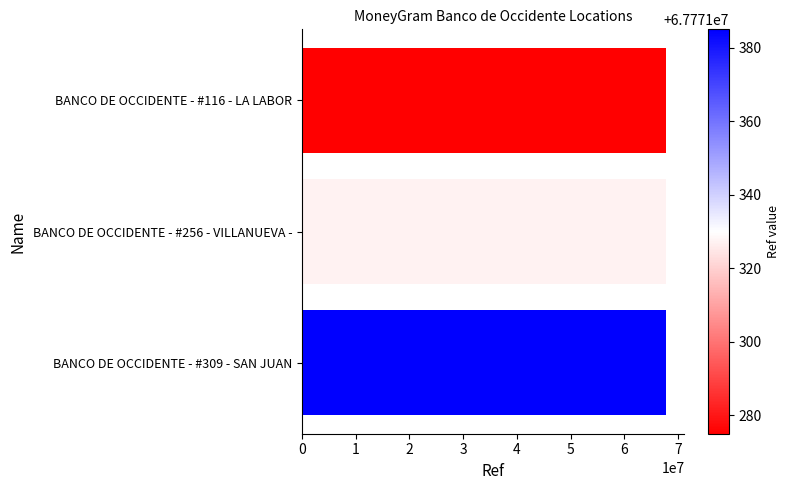

What is the value of the 3rd bar from the top?

67771385